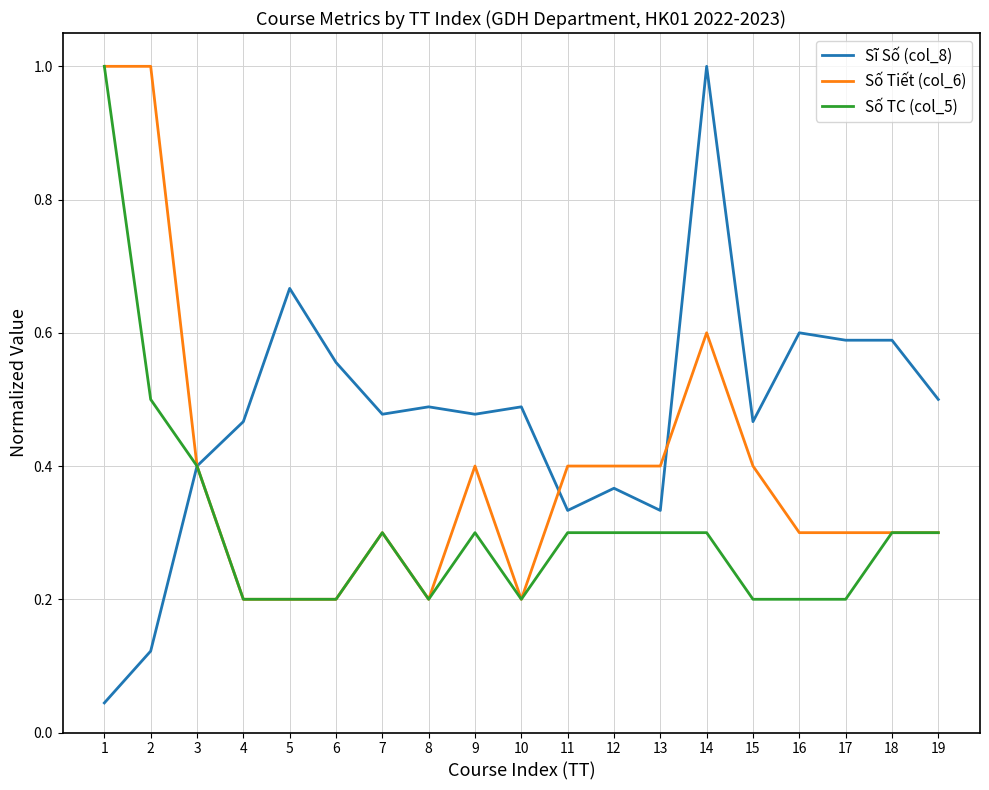

List the series in order of their overall mean, lowest first.

Số TC (col_5), Số Tiết (col_6), Sĩ Số (col_8)